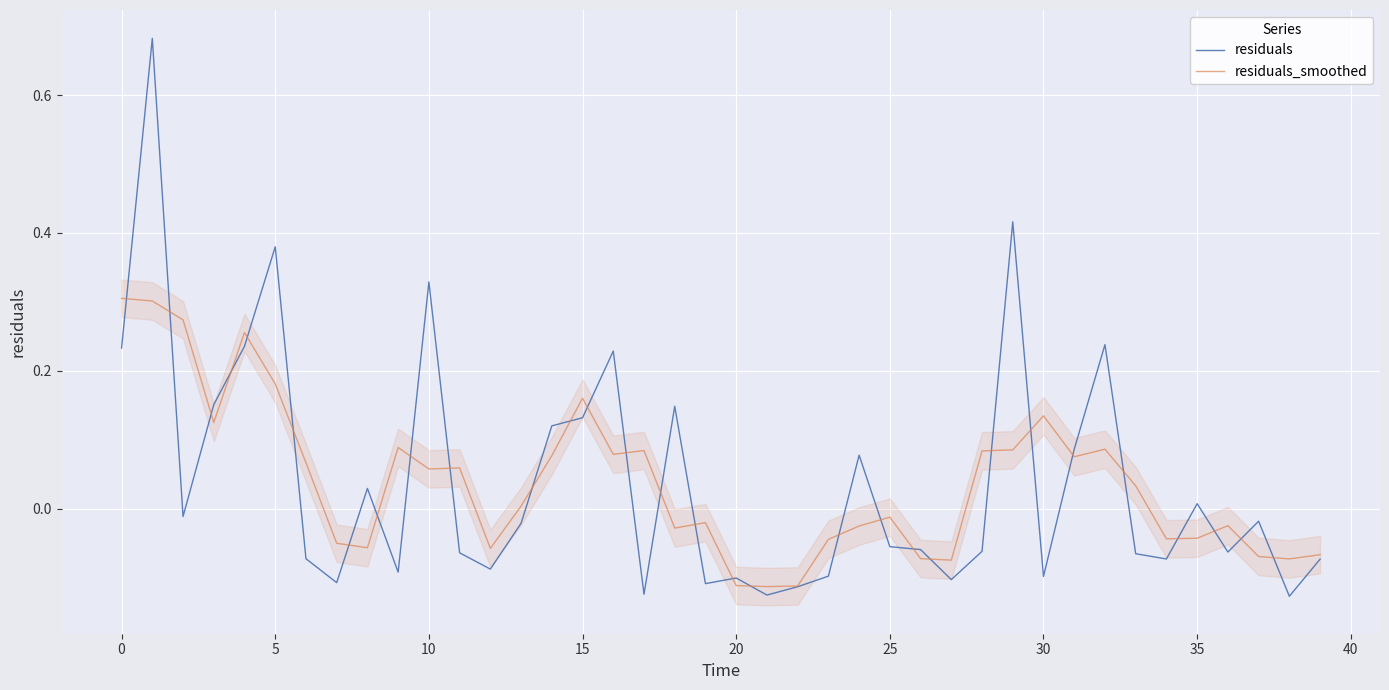

What is the value of the residuals point at the 25th from the left?

0.1